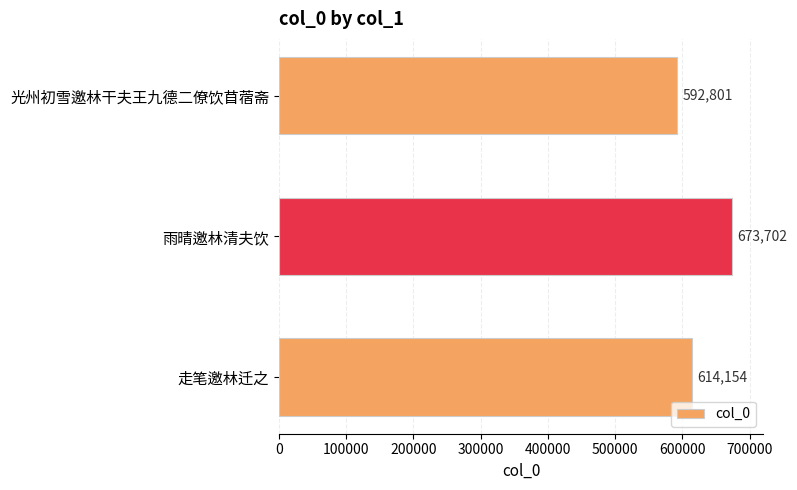

What is the change in value from 光州初雪邀林干夫王九德二僚饮苜蓿斋 to 雨晴邀林清夫饮?

+80901